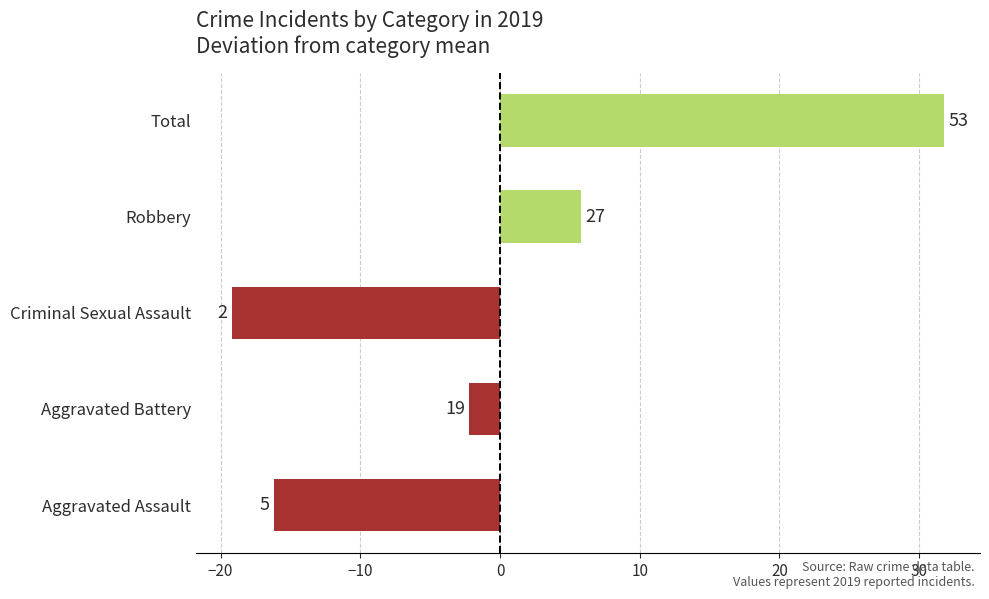

How many bars are there in total?

5